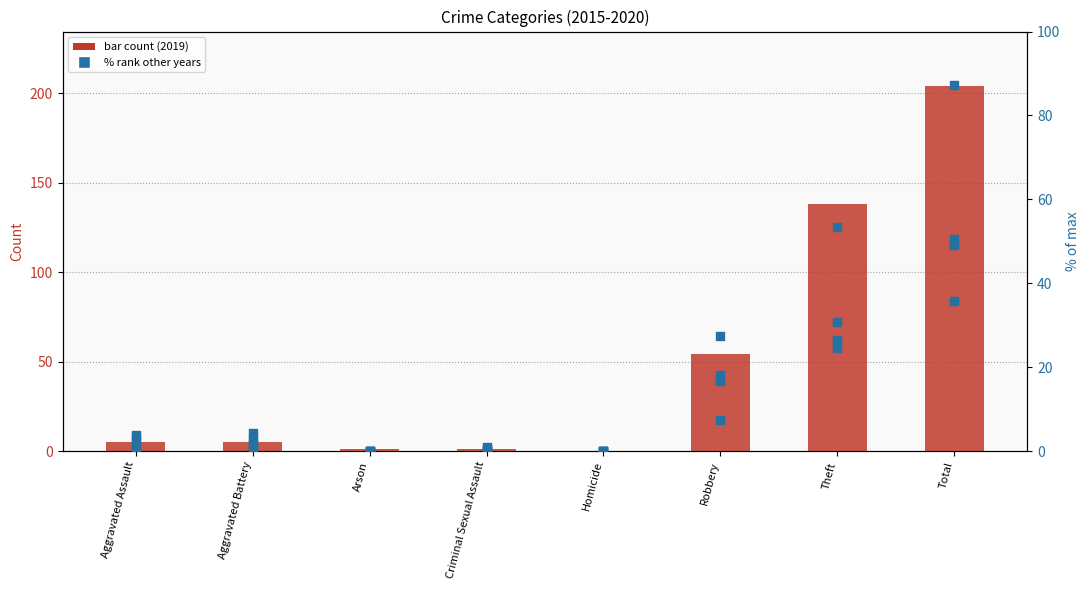

Which series has the widest spread of Y values?

2019